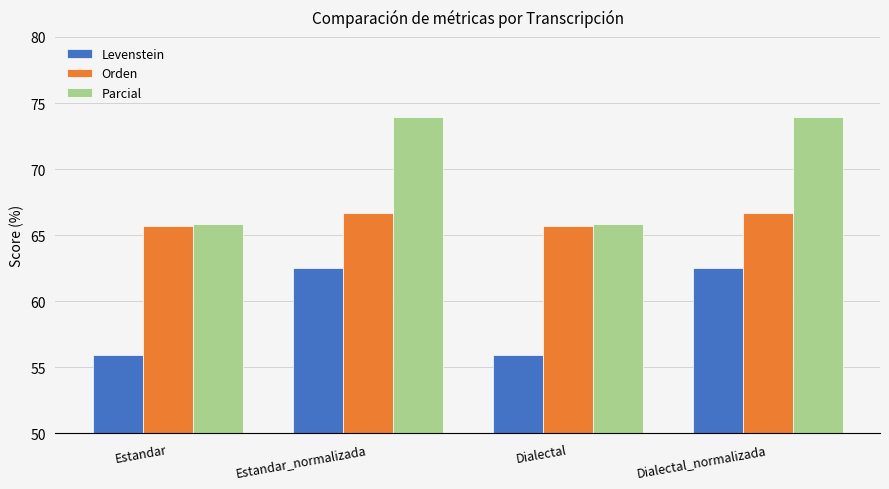

Reading left to right, extract all data points from this chart.

Levenstein: 55.9	62.5	55.9	62.5
Orden: 65.7	66.7	65.7	66.7
Parcial: 65.8	73.9	65.8	73.9